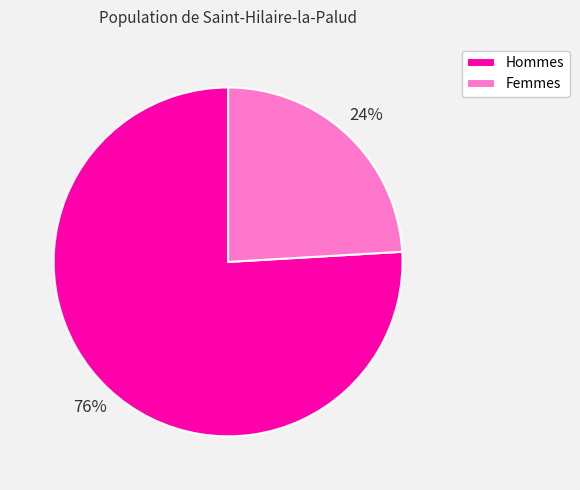

Is there a majority slice in this chart?

Yes